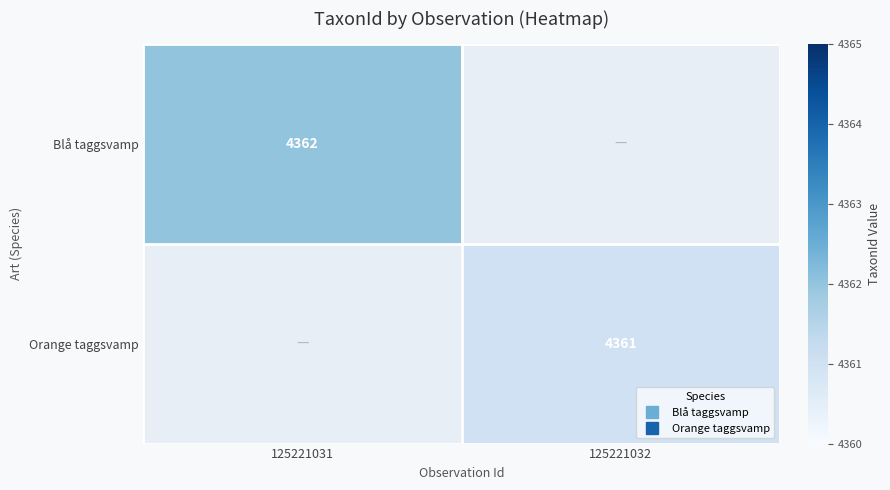

How many positive values does the Blå taggsvamp series have?

1